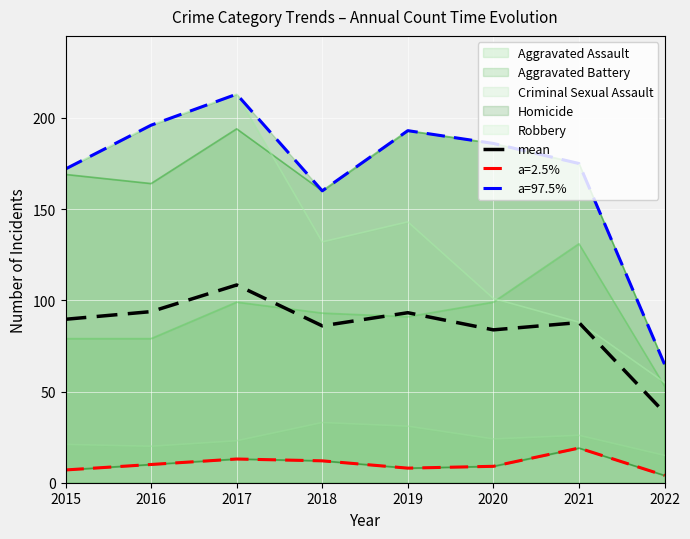

Which label corresponds to the smallest value in the chart?

2022